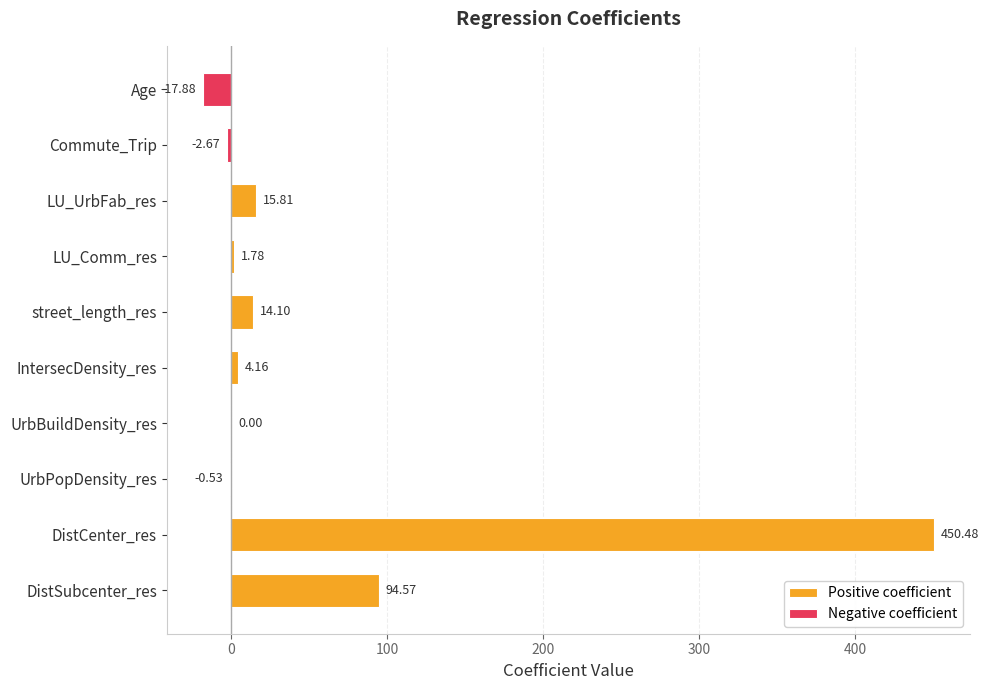

List the labels in order of value, largest first.

DistCenter_res, DistSubcenter_res, LU_UrbFab_res, street_length_res, IntersecDensity_res, LU_Comm_res, UrbBuildDensity_res, UrbPopDensity_res, Commute_Trip, Age